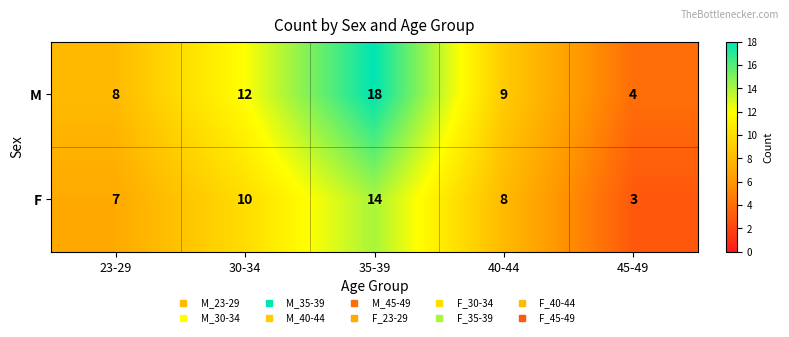

What is the sum of the F values at 45-49 and 35-39?

17